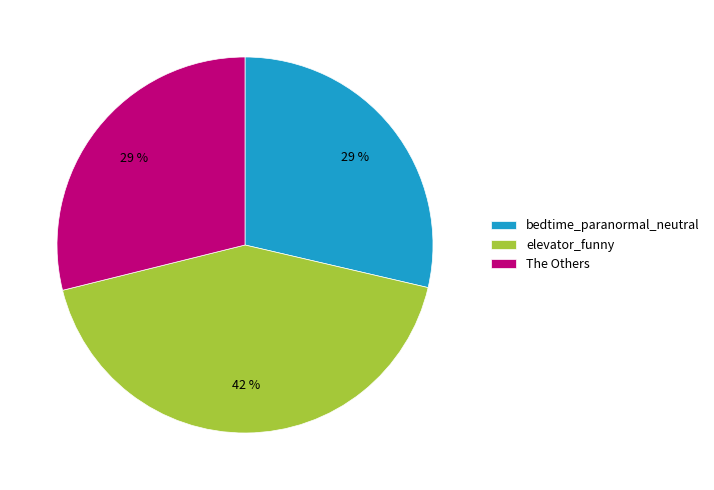

Do bedtime_paranormal_neutral and The Others together represent more than half of the pie?

Yes